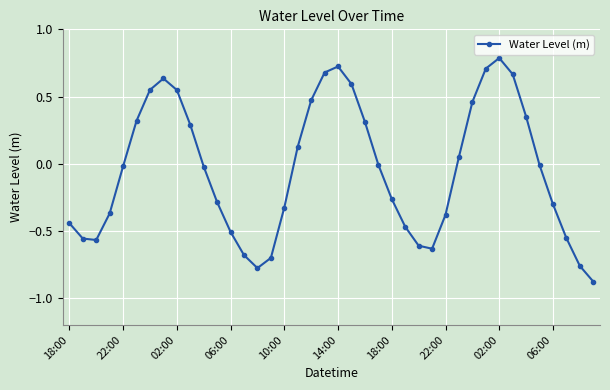

True or false: there are more than 0 points higher than both neighbors.

True